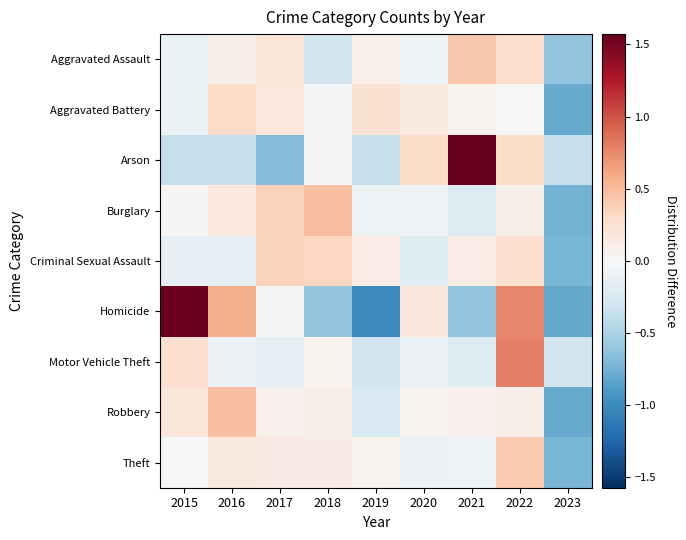

Reading left to right, what are all the values shown in this chart?

Aggravated Assault: 2015=-0.1	2016=0.1	2017=0.2	2018=-0.3	2019=0.1	2020=-0.1	2021=0.4	2022=0.3	2023=-0.6
Aggravated Battery: 2015=-0.1	2016=0.3	2017=0.2	2018=-0.0	2019=0.2	2020=0.2	2021=0.1	2022=-0.0	2023=-0.8
Arson: 2015=-0.4	2016=-0.4	2017=-0.7	2018=-0.0	2019=-0.4	2020=0.3	2021=1.6	2022=0.3	2023=-0.4
Burglary: 2015=0.0	2016=0.2	2017=0.4	2018=0.5	2019=-0.1	2020=-0.1	2021=-0.2	2022=0.1	2023=-0.7
Criminal Sexual Assault: 2015=-0.1	2016=-0.1	2017=0.4	2018=0.3	2019=0.1	2020=-0.2	2021=0.1	2022=0.3	2023=-0.7
Homicide: 2015=1.5	2016=0.6	2017=-0.0	2018=-0.6	2019=-1.0	2020=0.2	2021=-0.6	2022=0.8	2023=-0.8
Motor Vehicle Theft: 2015=0.3	2016=-0.1	2017=-0.1	2018=0.1	2019=-0.3	2020=-0.1	2021=-0.2	2022=0.8	2023=-0.3
Robbery: 2015=0.2	2016=0.5	2017=0.1	2018=0.1	2019=-0.2	2020=0.0	2021=0.1	2022=0.1	2023=-0.8
Theft: 2015=0.0	2016=0.2	2017=0.1	2018=0.1	2019=0.1	2020=-0.1	2021=-0.1	2022=0.4	2023=-0.7